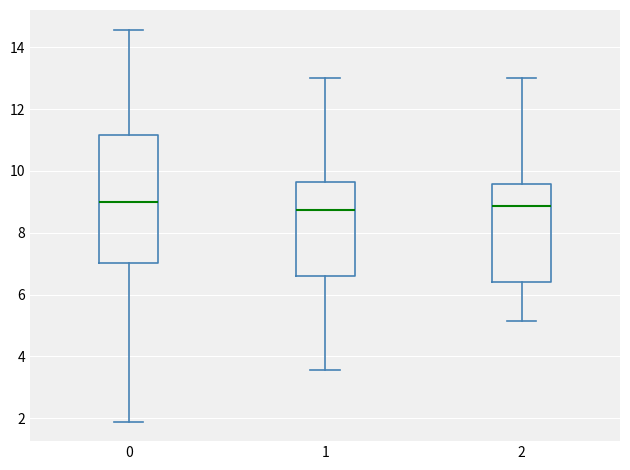

Which box is the tallest, from its lower edge to its upper edge?

0